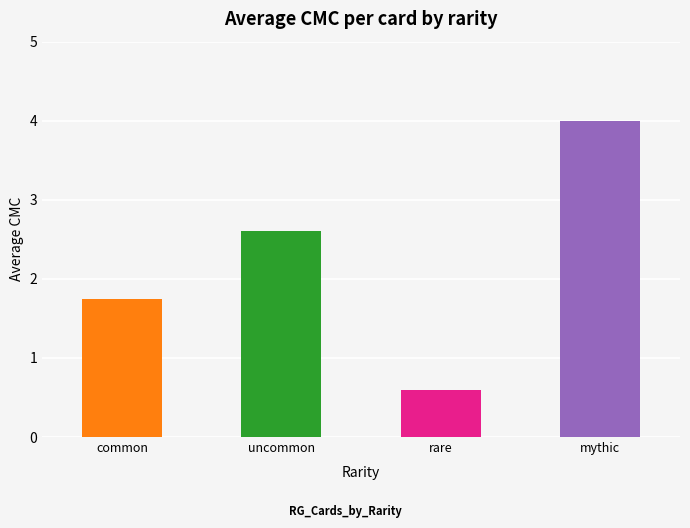

How many groups of bars are there?

4